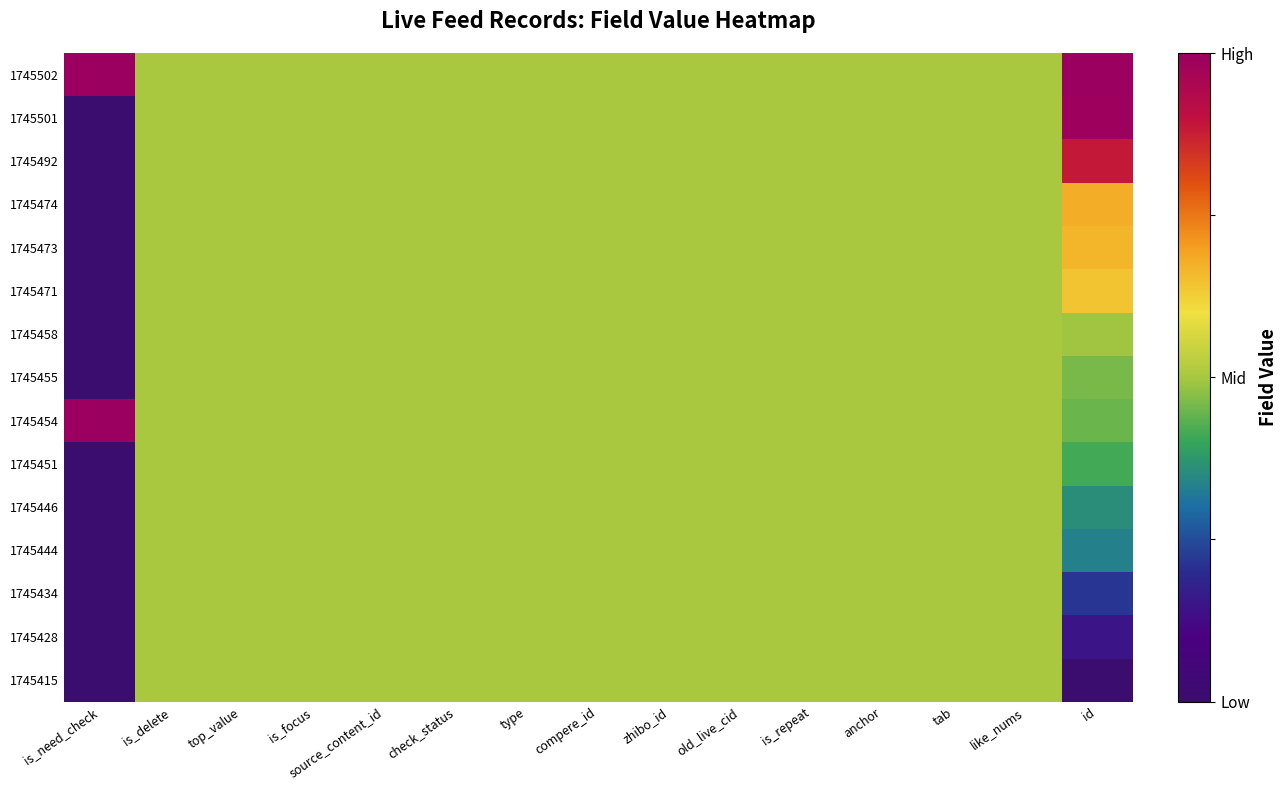

Rank the series at old_live_cid from highest to lowest value.

1745502, 1745501, 1745492, 1745474, 1745473, 1745471, 1745458, 1745455, 1745454, 1745451, 1745446, 1745444, 1745434, 1745428, 1745415